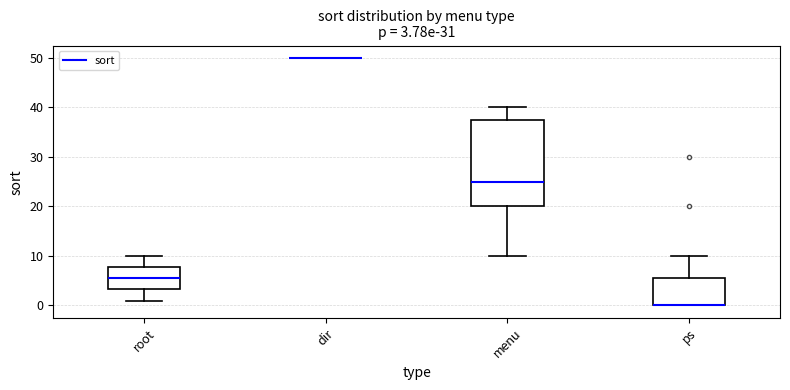

Comparing the boxes themselves (not the whiskers), which one is the tallest?

menu